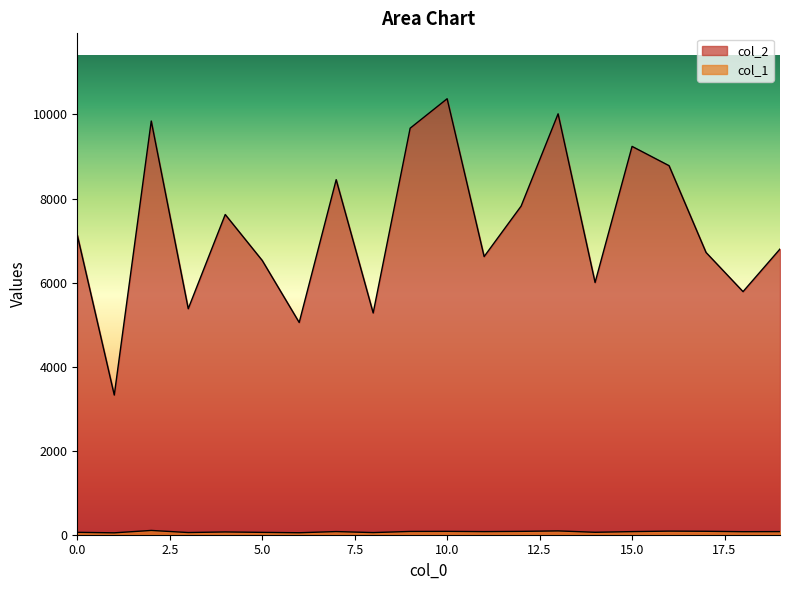

What is the difference between the maximum and minimum values in the col_1 series?

57